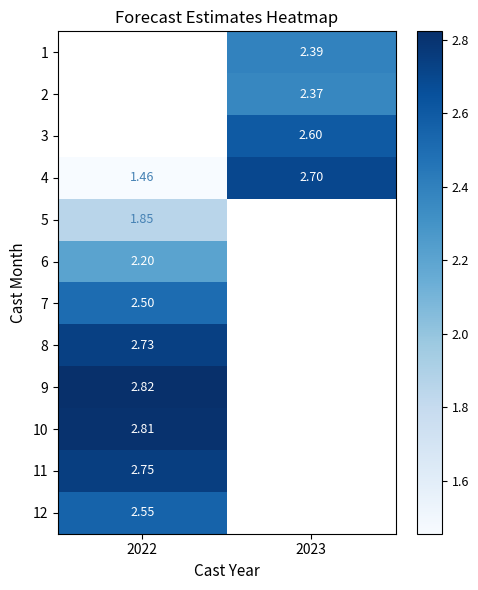

How many positive values does the 7 series have?

1